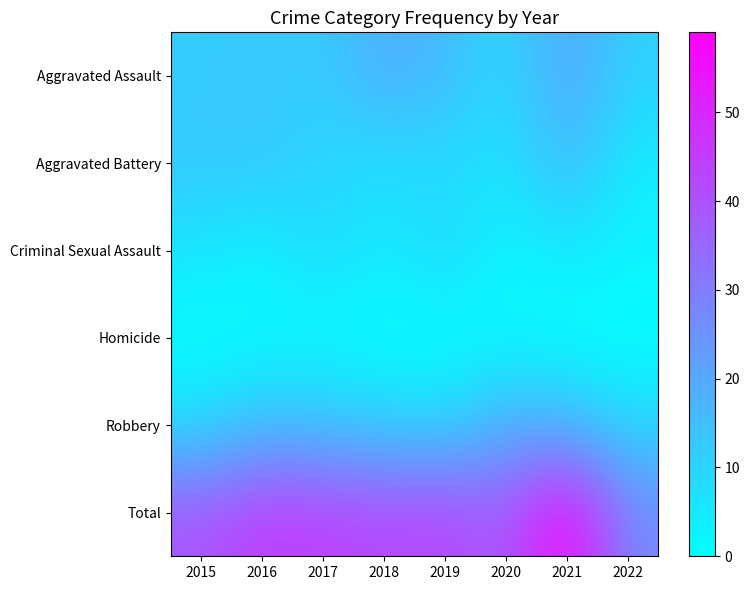

Which has a higher value, 2017 or 2019?

2019